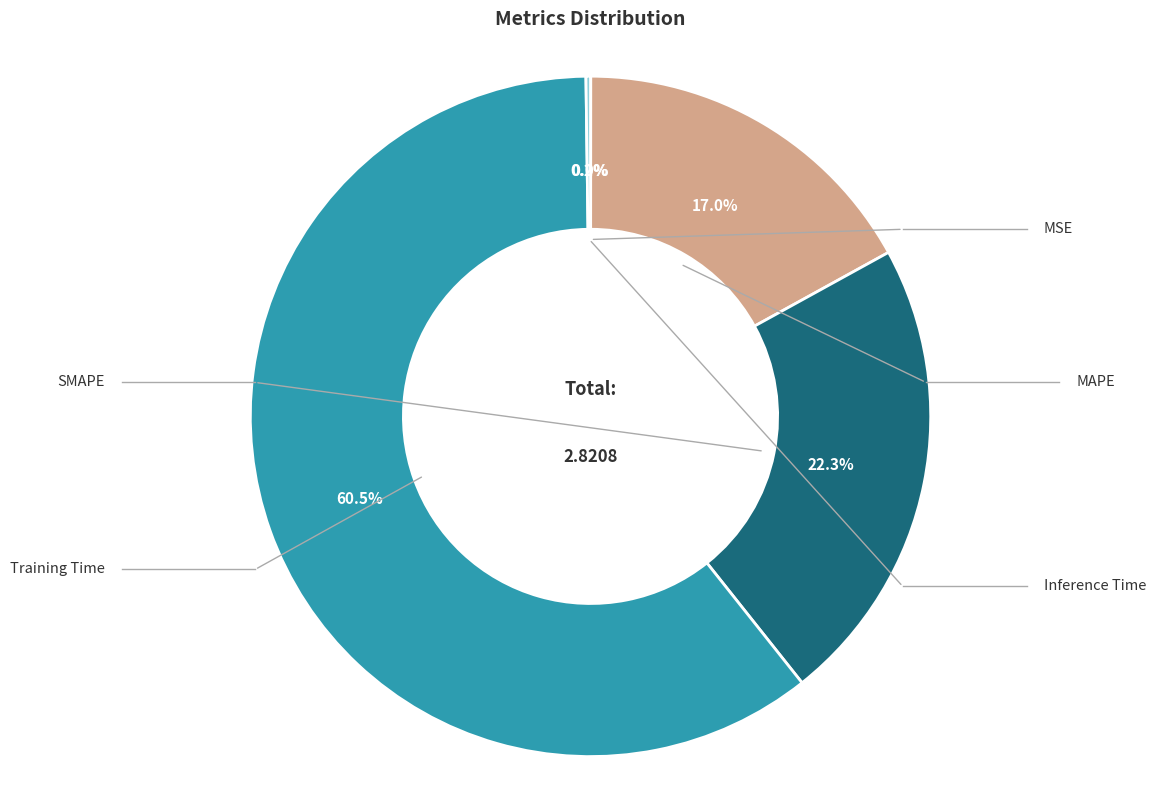

Count the number of slices in the pie.

5